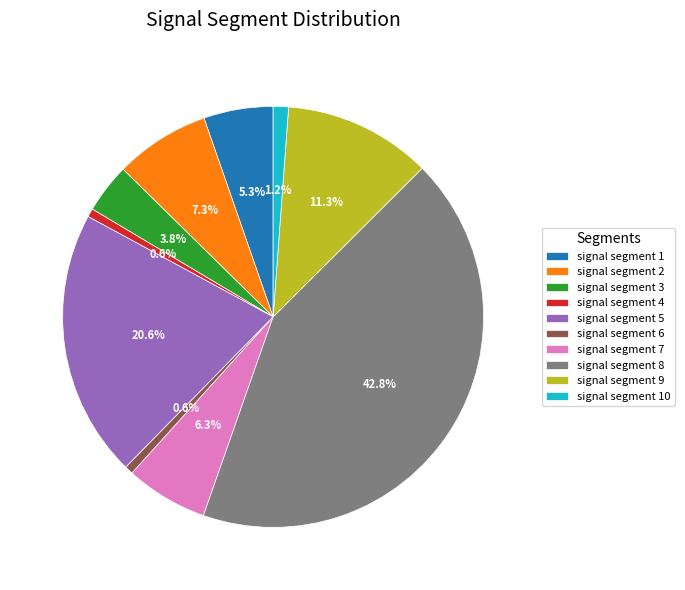

Does any single category account for the majority?

No